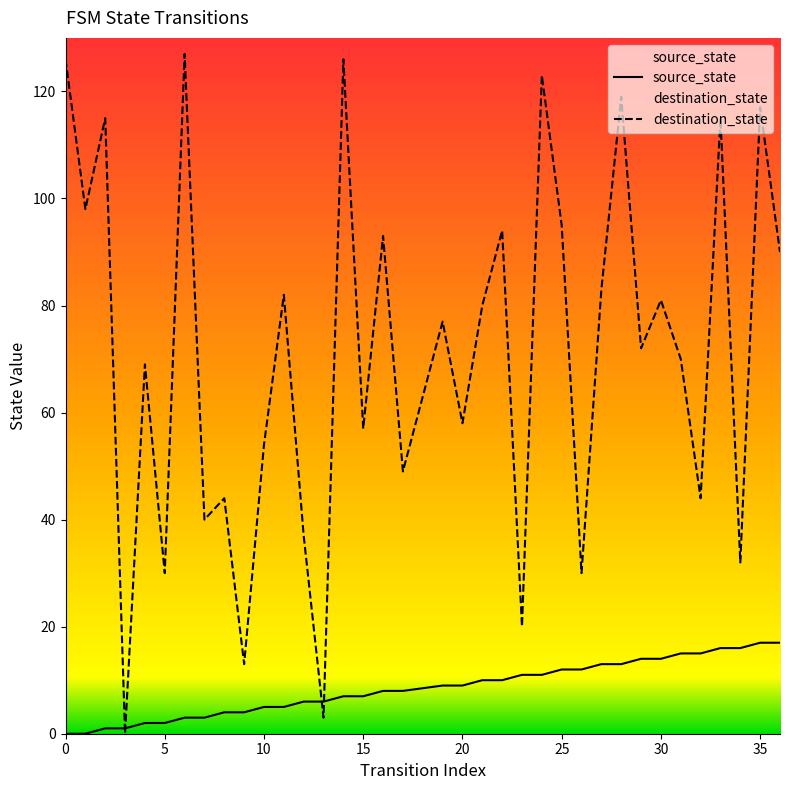

Which series has the largest total across all categories?

destination_state